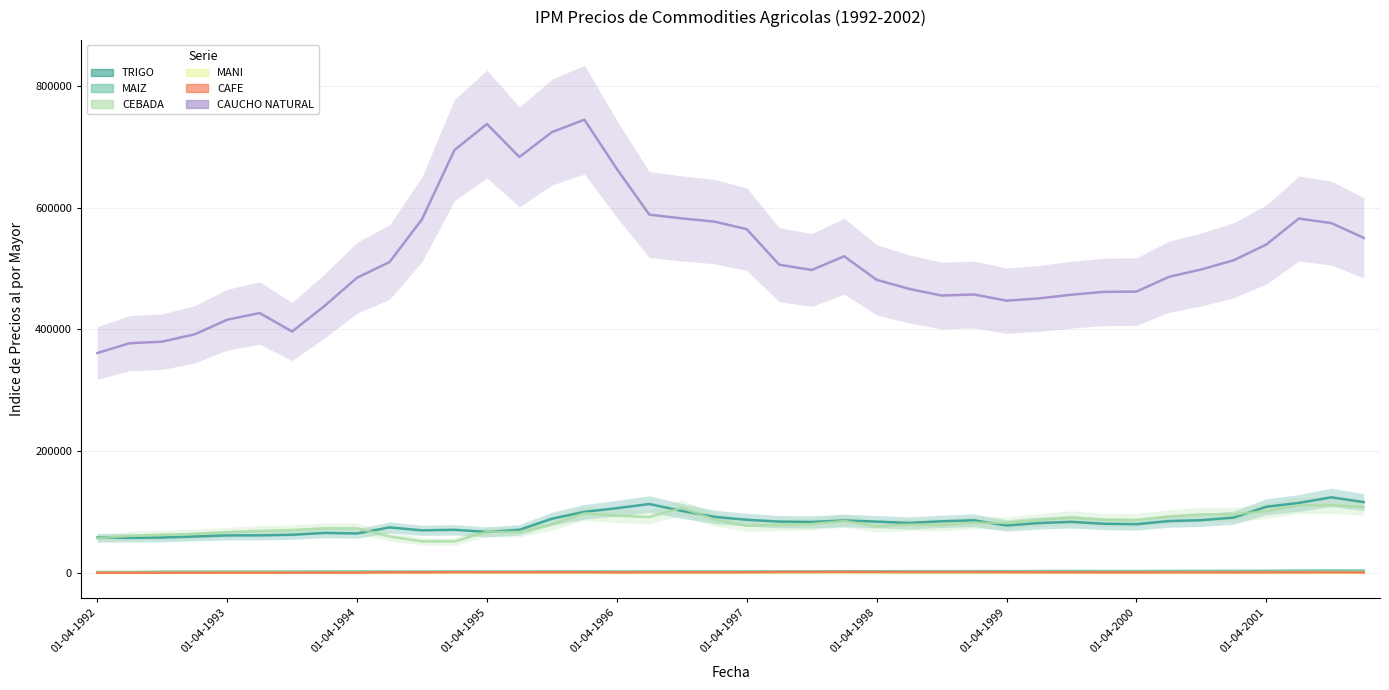

At 15, list the series in order from largest to smallest.

CAUCHO NATURAL, TRIGO, CEBADA, MAIZ, CAFE, MANI